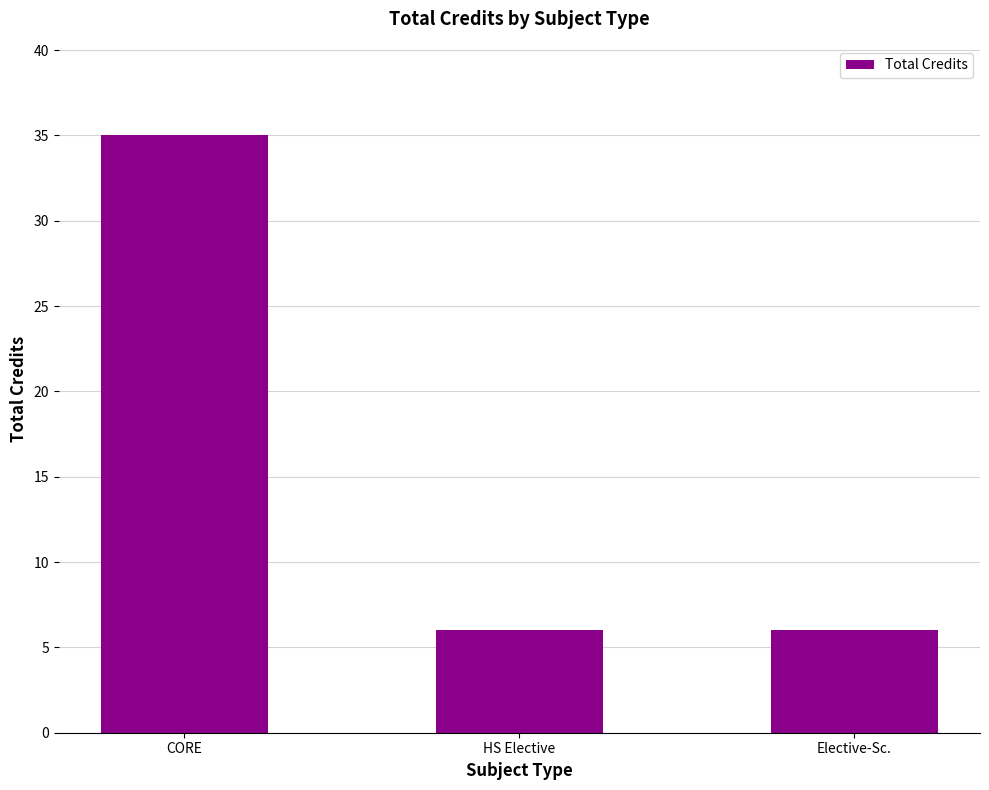

What is the value of the 1st bar from the left?

35